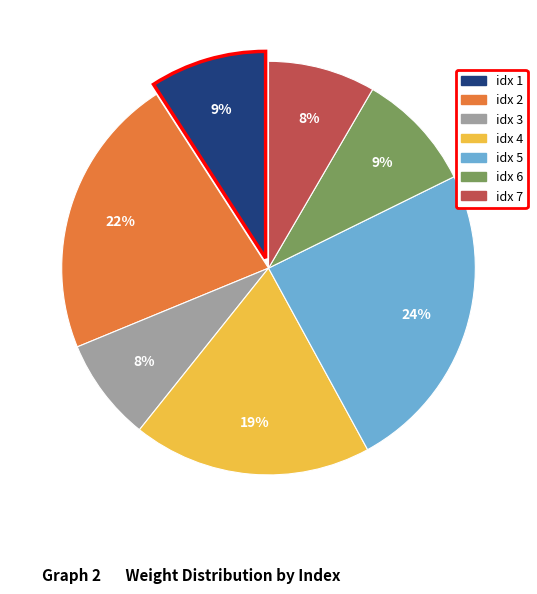

True or false: idx 3 accounts for 8% of the total.

True